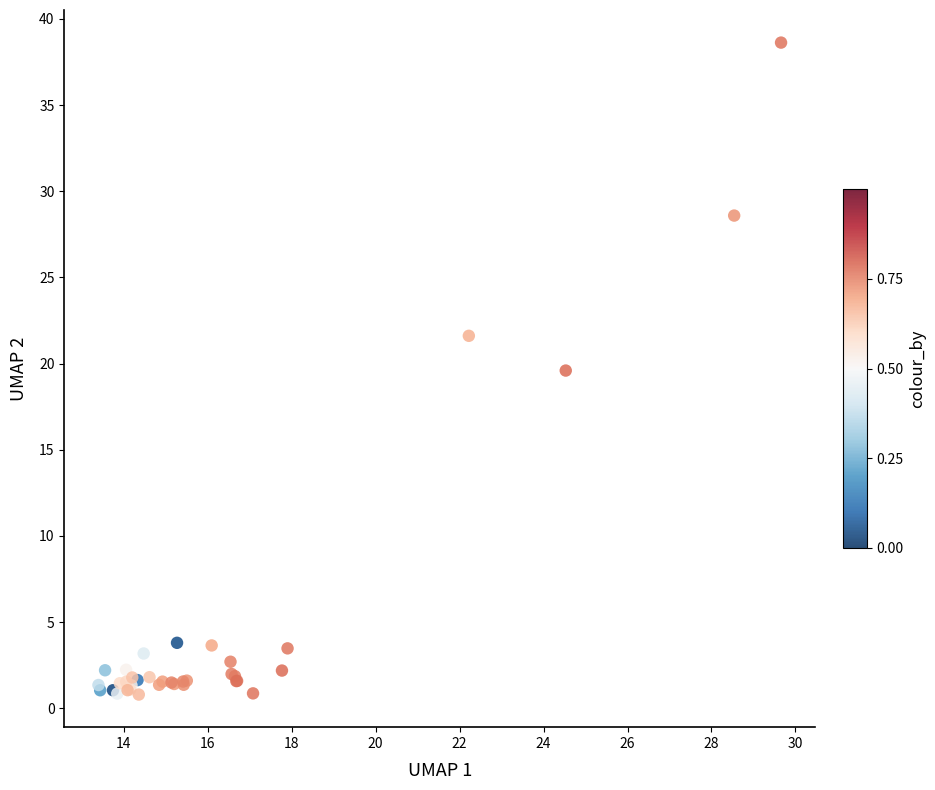

What Y value in the scatter plot is closest to 19?

19.6